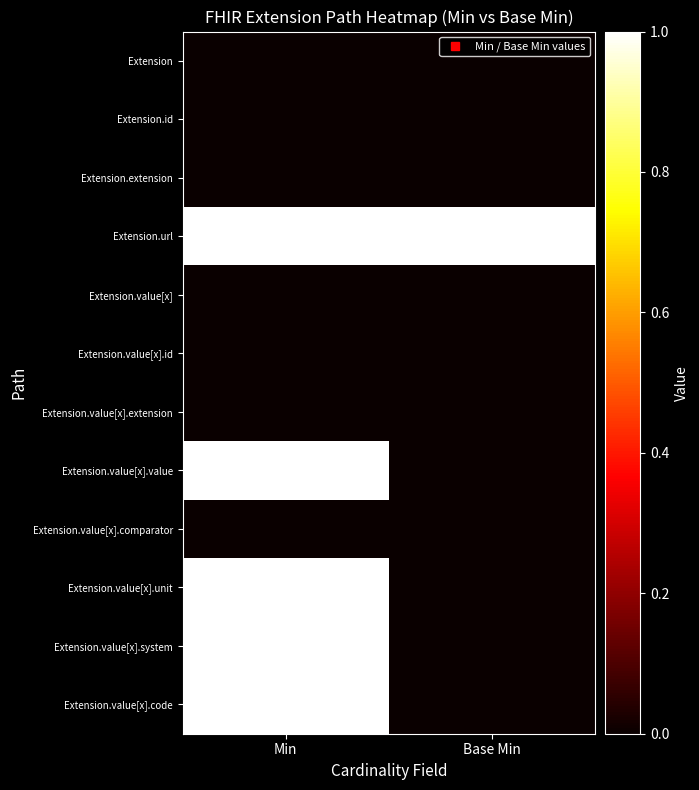

What is the greatest value displayed?

1